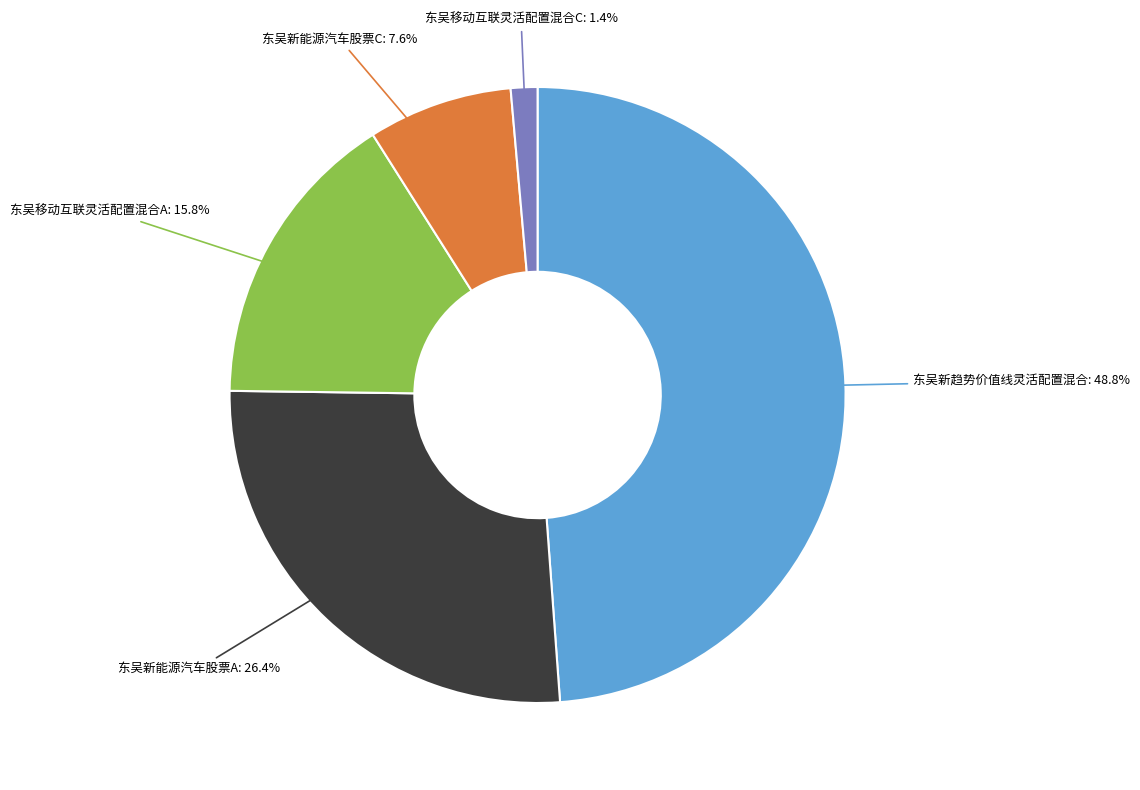

Does any single category account for the majority?

No